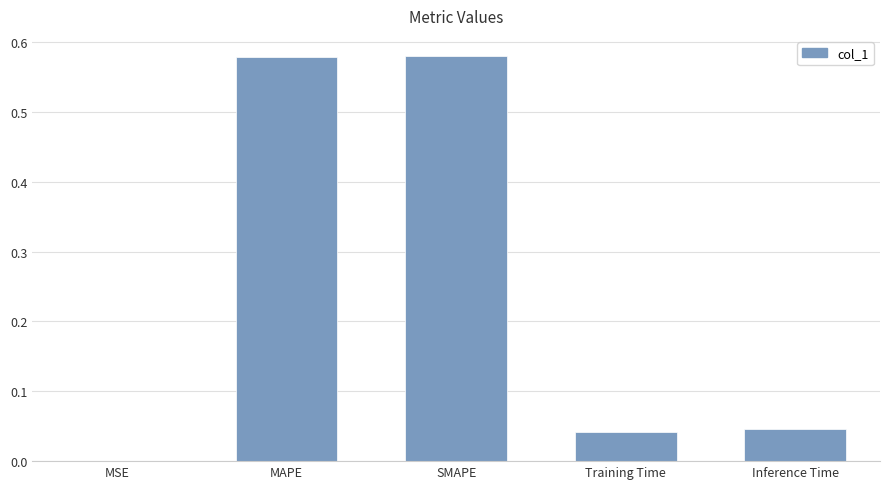

The value at MSE is 0.0. True or false?

True